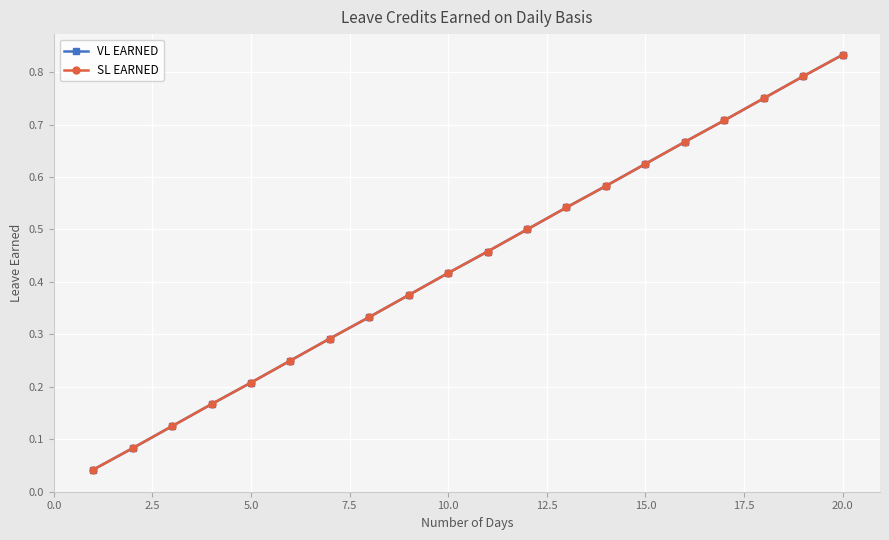

Is this an area chart (filled region under the line)?

No